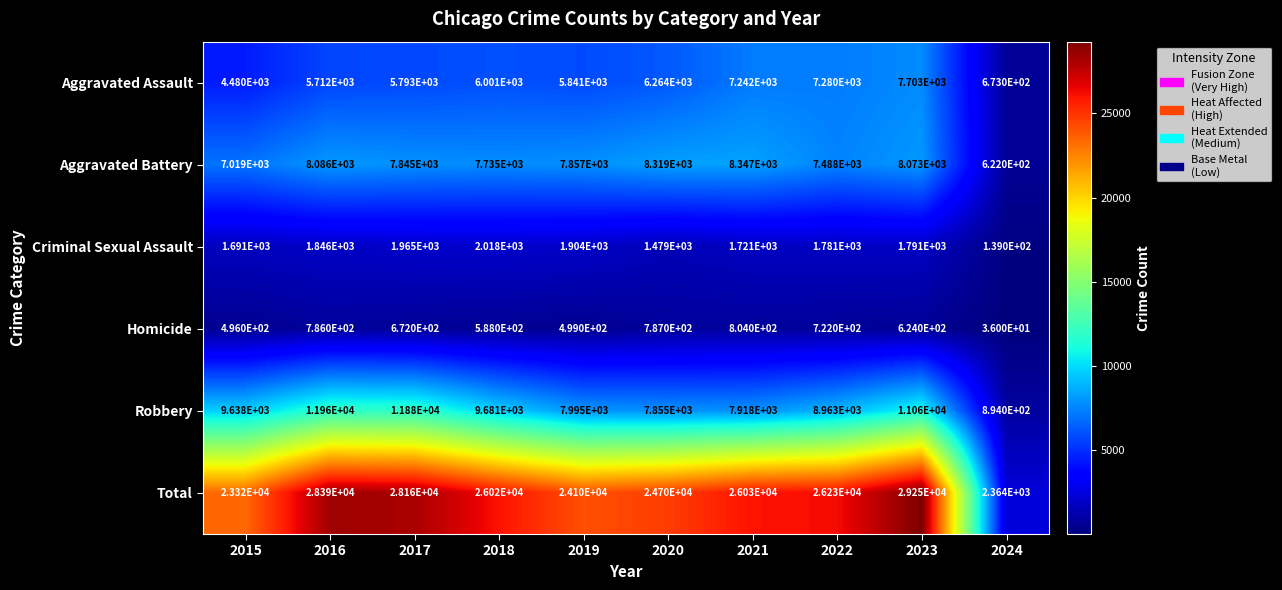

Where does the Total series first go above 26030?

2016